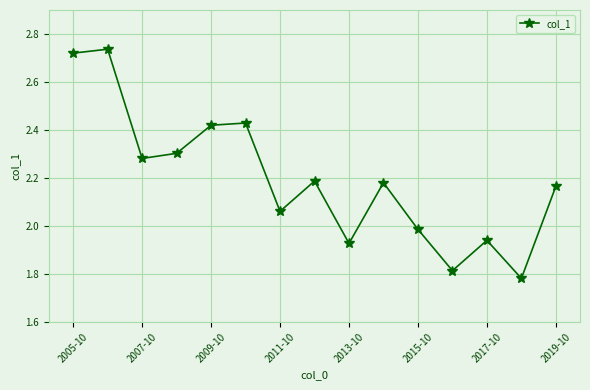

How many interior local valleys (lower than both neighbors) does the data have?

5